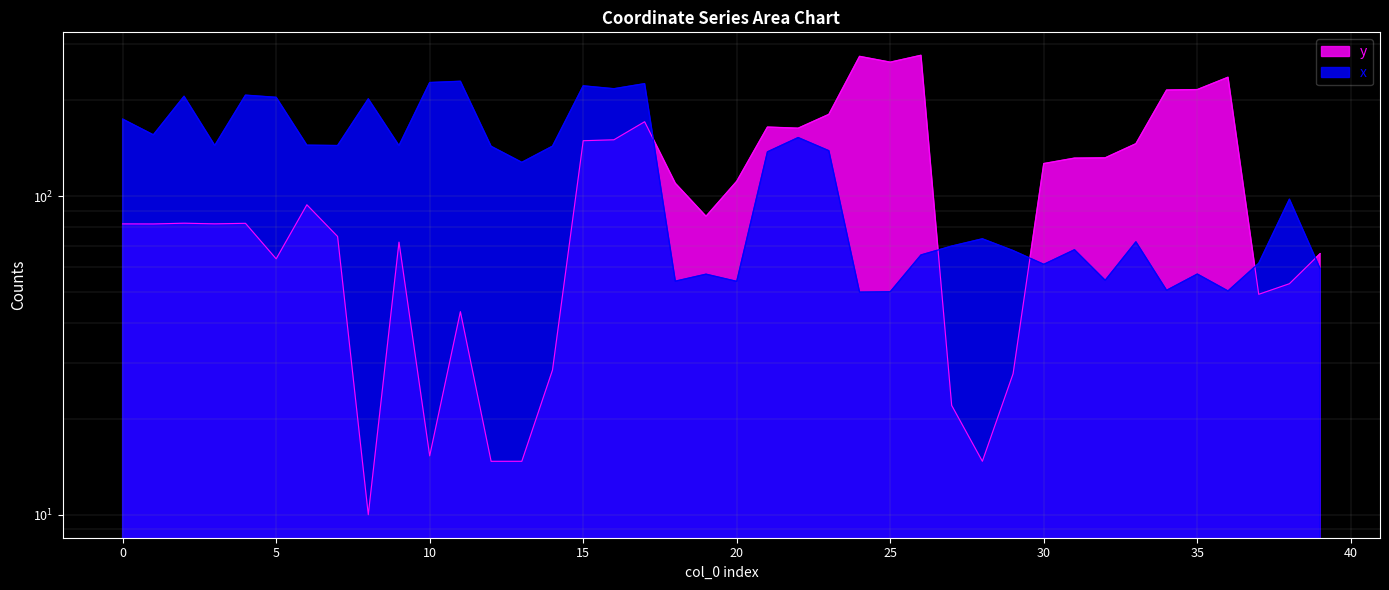

True or false: y has more than 0 points higher than both neighbors.

True